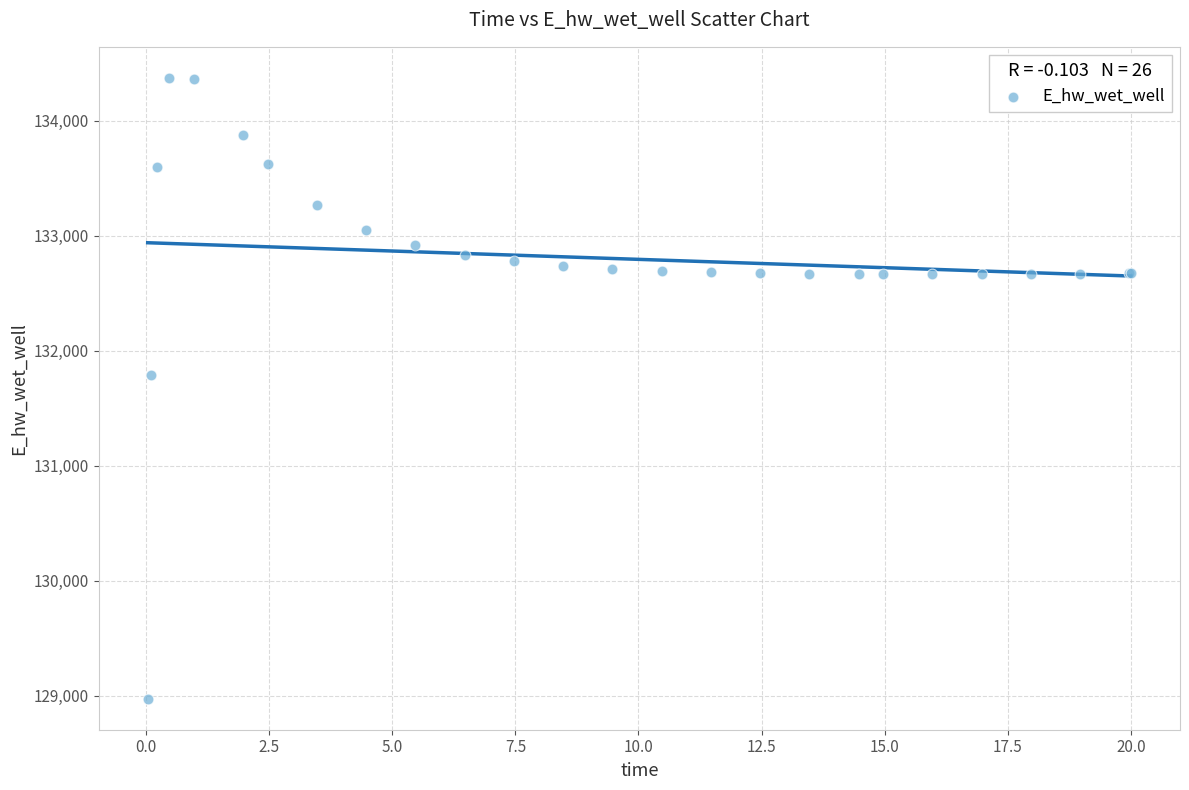

What Y value in the scatter plot is closest to 131674?

131791.1